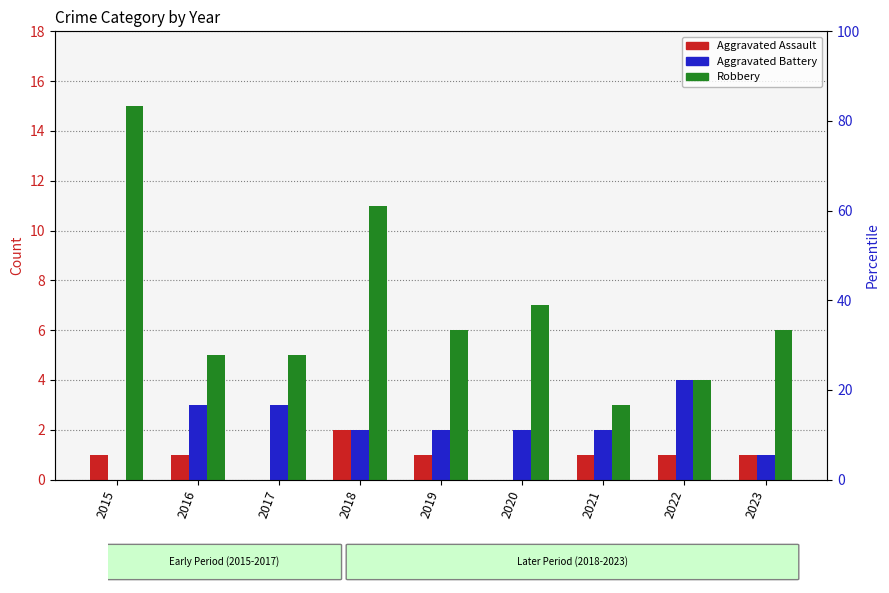

What is the spread (max minus min) of values at 2022?

3